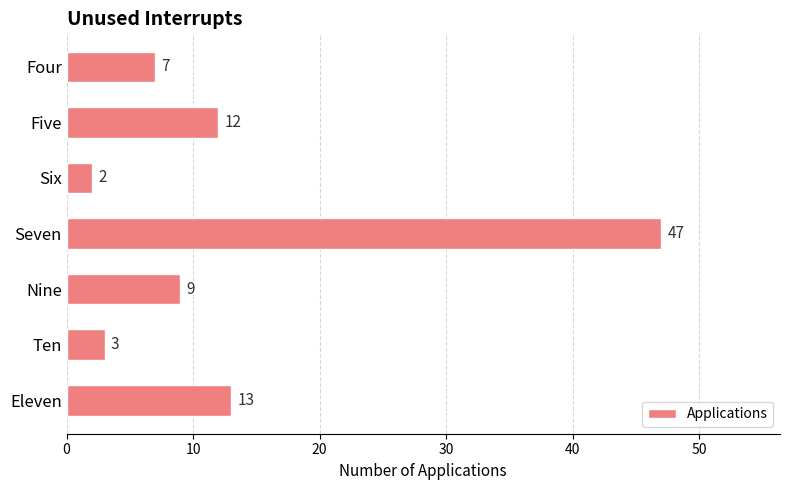

Count the number of data series in this chart.

1